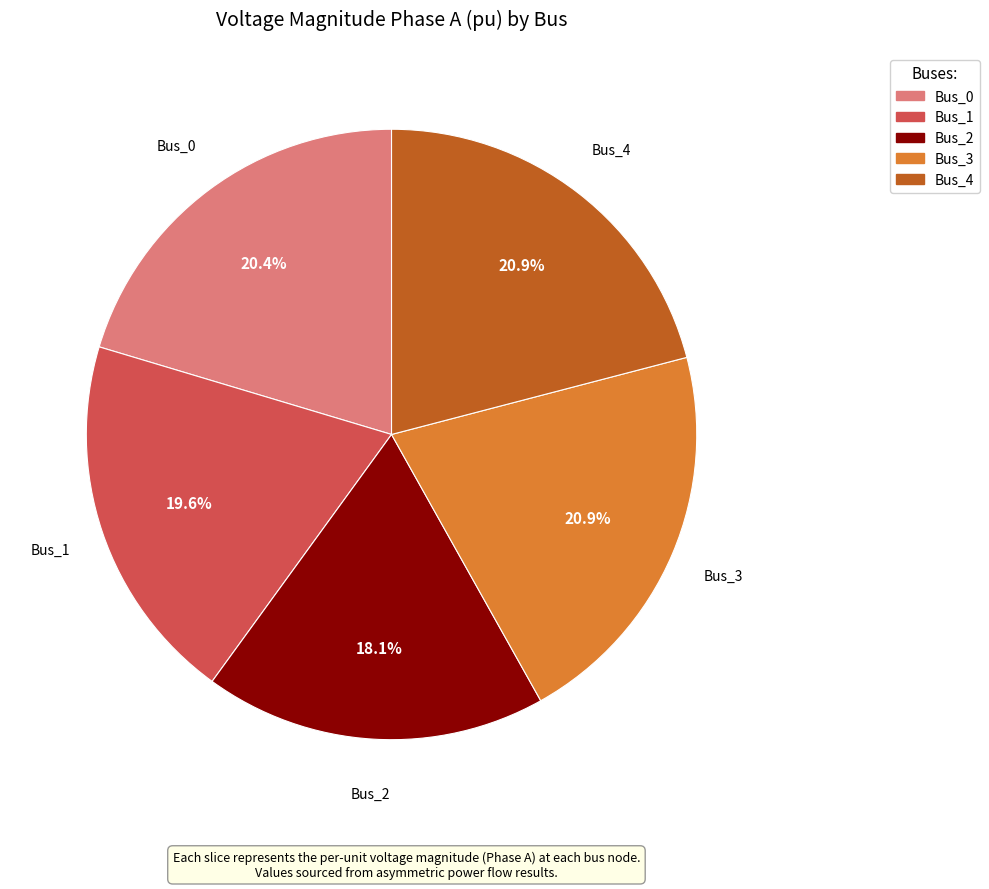

To the nearest percent, what is the difference between the largest and smallest slice percentages?

3%